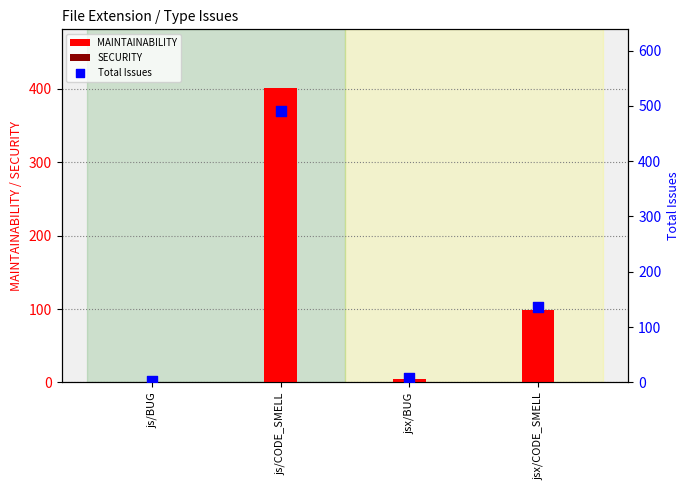

Which series contains the highest Y value?

Total Issues